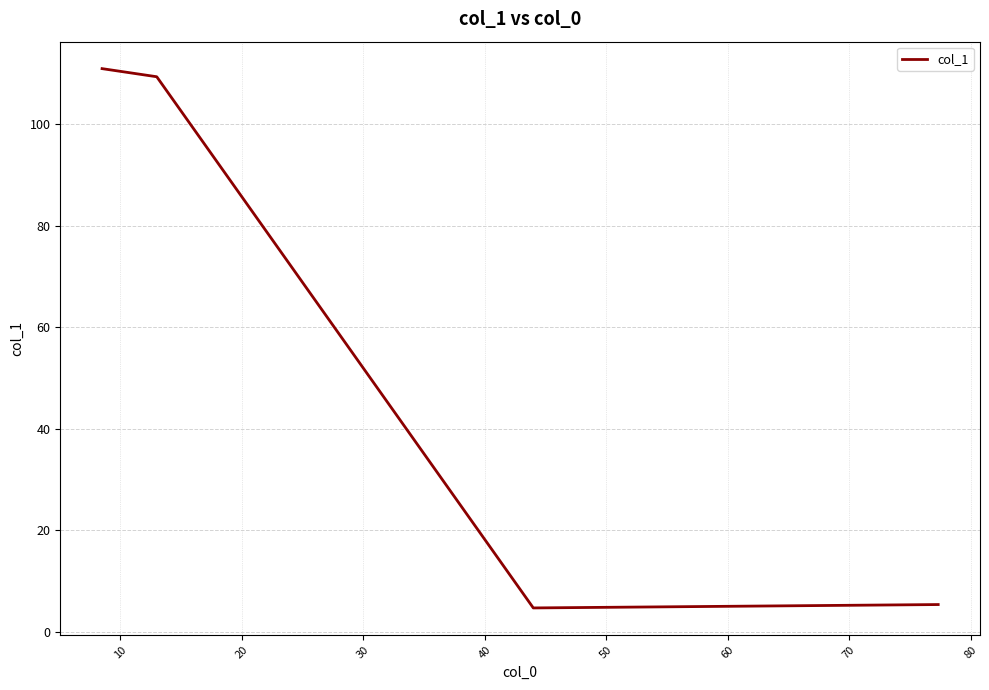

What is the maximum value shown in the chart?

111.0